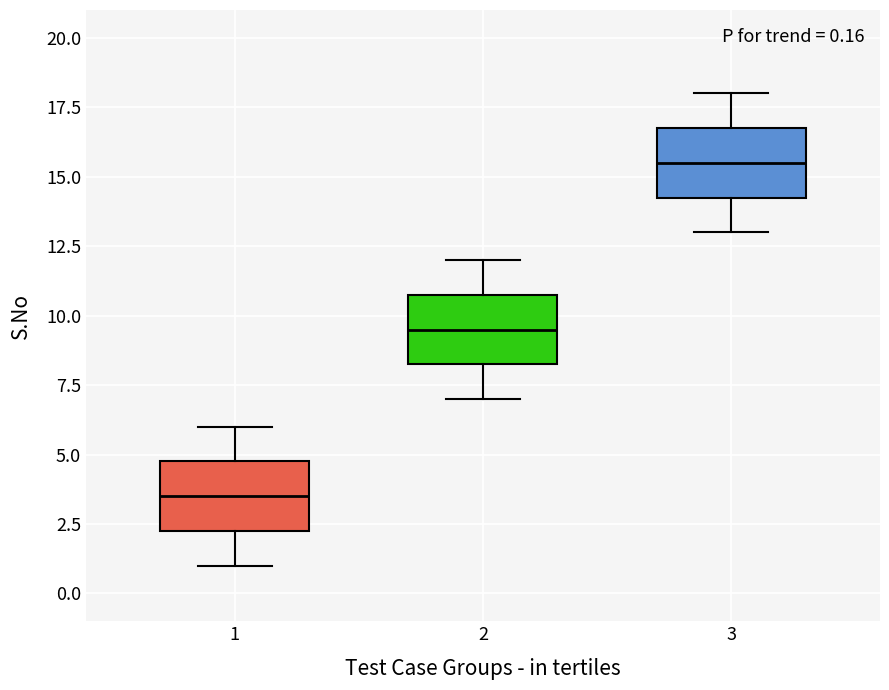

Which box has the highest median line?

3